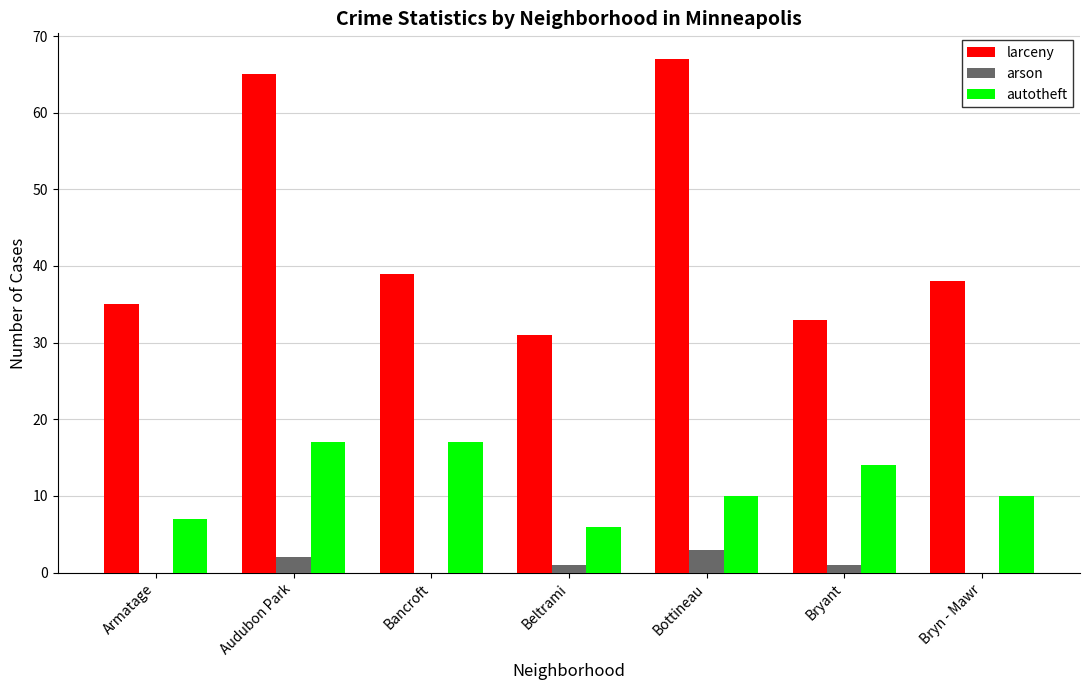

Count the number of data series in this chart.

3